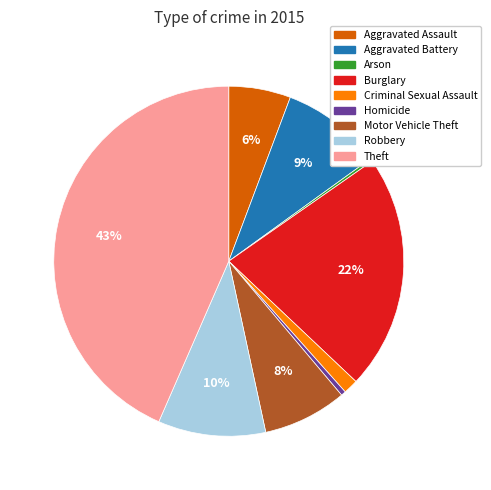

To the nearest percent, what percentage of the pie is Theft?

43%